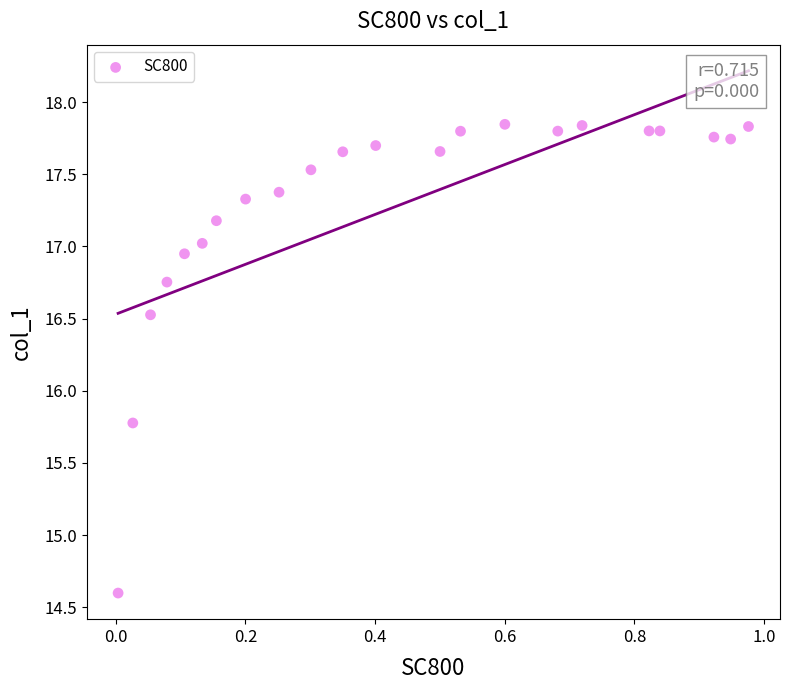

What is the range of Y values (max minus min)?

3.2